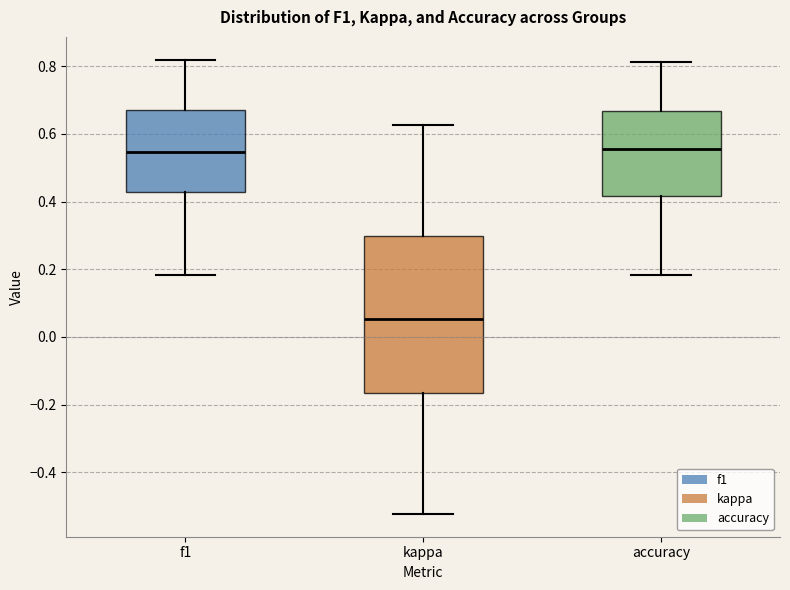

Which box is the tallest, from its lower edge to its upper edge?

kappa